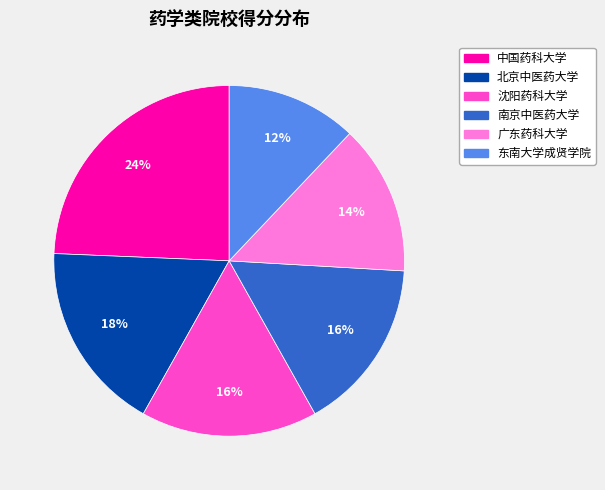

How many segments does this pie chart have?

6